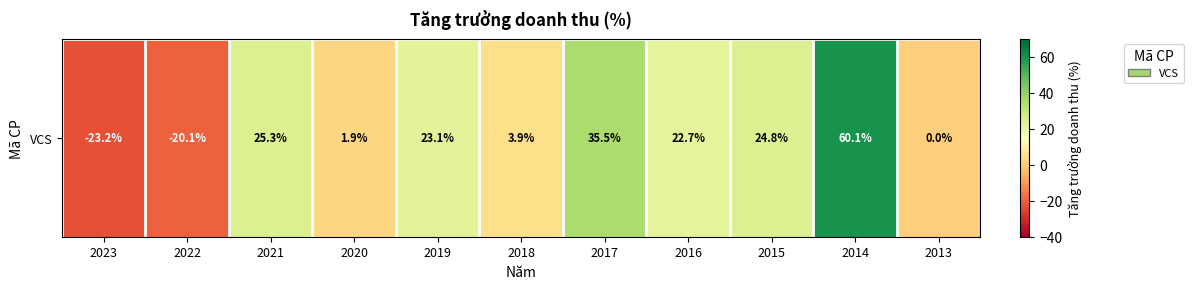

Rank the categories by value from lowest to highest.

2023, 2022, 2013, 2020, 2018, 2016, 2019, 2015, 2021, 2017, 2014